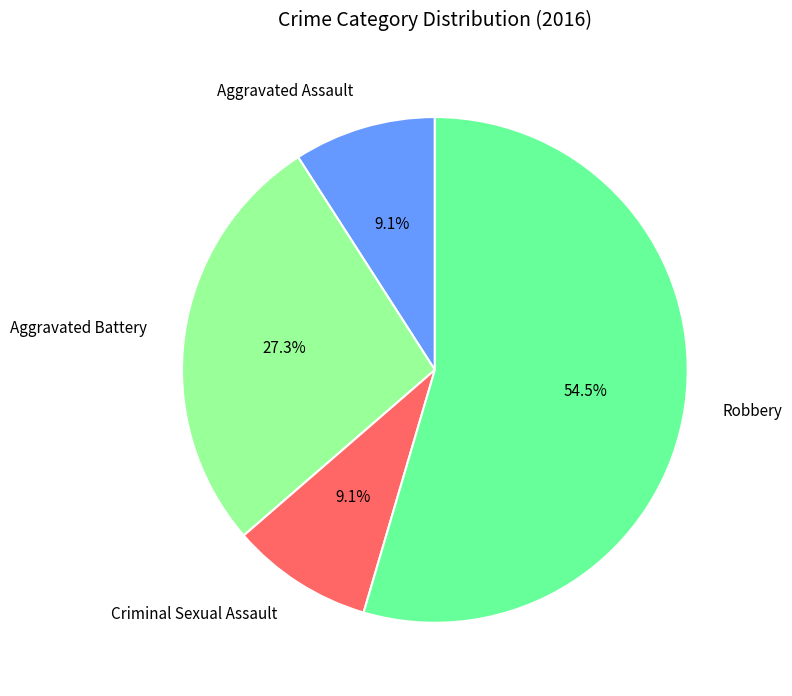

To the nearest percent, what portion does Criminal Sexual Assault represent?

9%